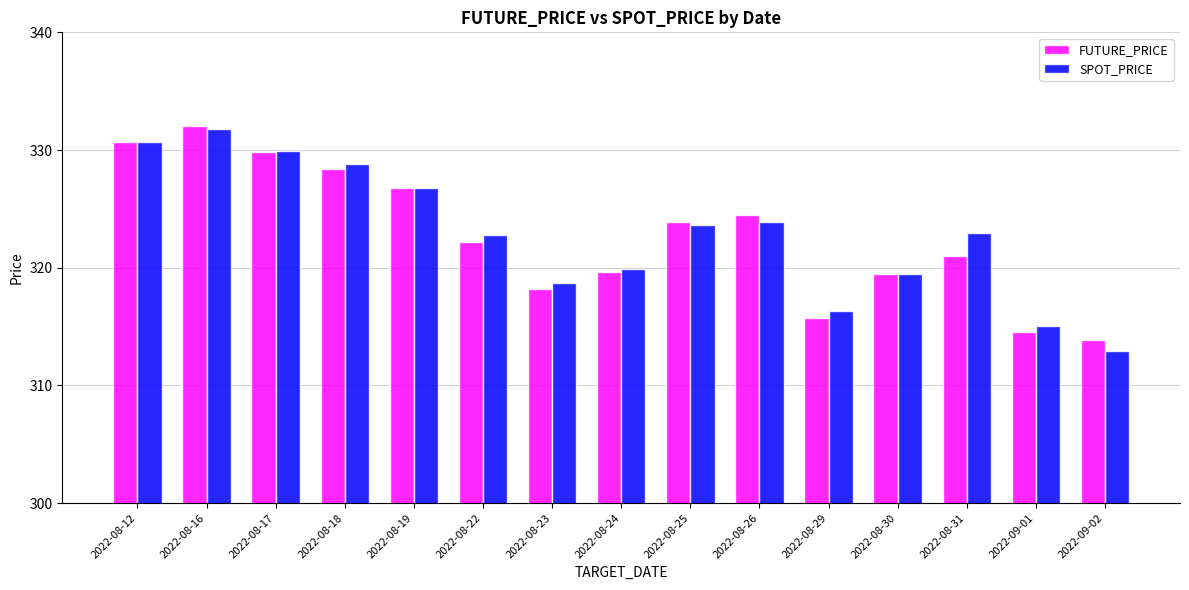

How many distinct data groups are displayed?

2